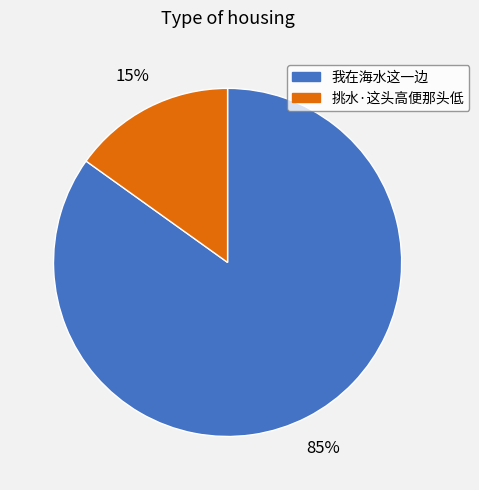

What is the largest slice in the pie chart?

我在海水这一边